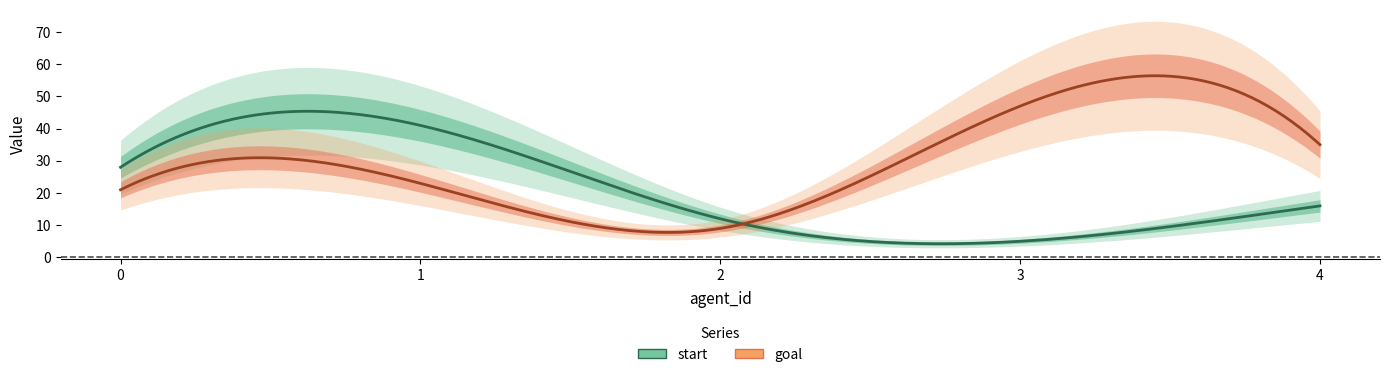

What is the sum of the goal values at 3 and 0?

68